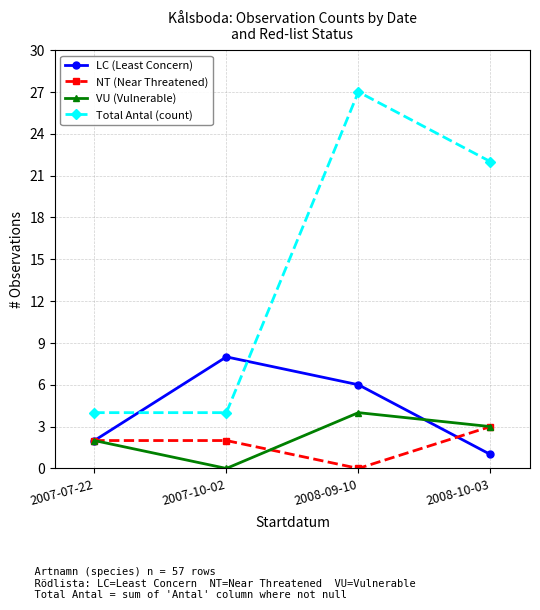

Reading left to right, list all the values displayed in this chart.

LC (Least Concern): 2007-07-22=2	2007-10-02=8	2008-09-10=6	2008-10-03=1
NT (Near Threatened): 2007-07-22=2	2007-10-02=2	2008-09-10=0	2008-10-03=3
VU (Vulnerable): 2007-07-22=2	2007-10-02=0	2008-09-10=4	2008-10-03=3
Total Antal (count): 2007-07-22=4	2007-10-02=4	2008-09-10=27	2008-10-03=22